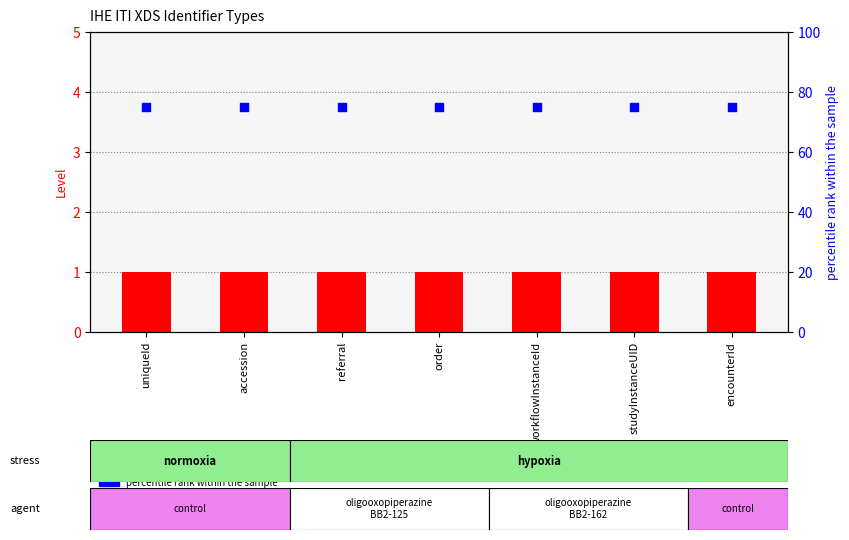

At which category is the sum across all series the highest?

uniqueId